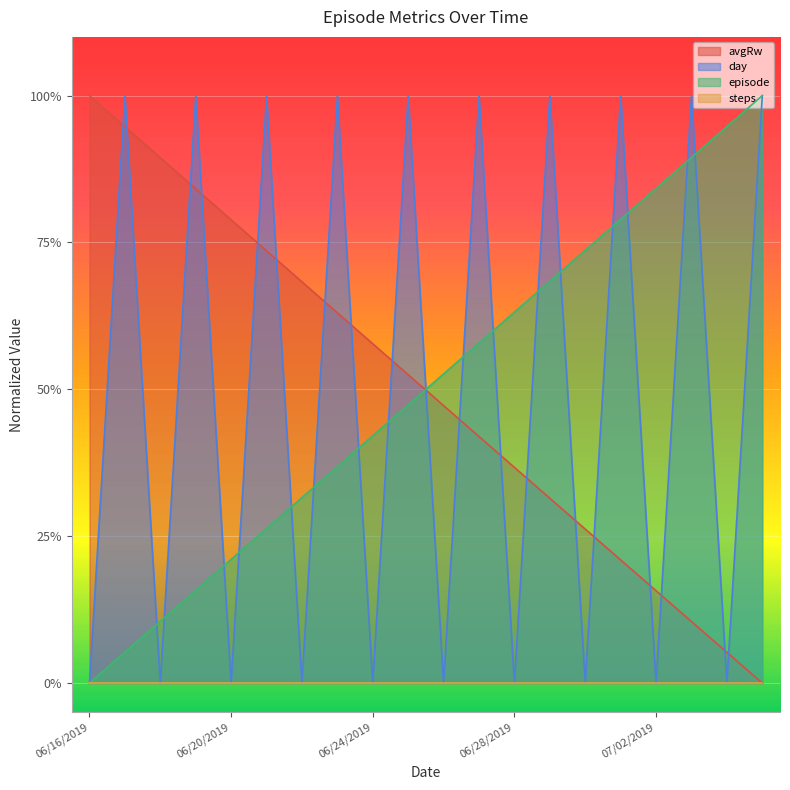

What is the total value across all series at 06/29/2019?

2.0